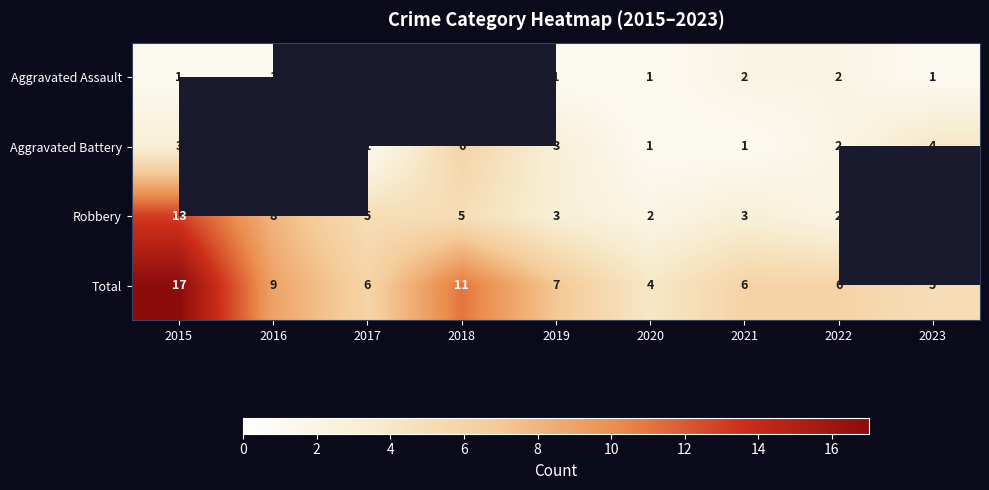

True or false: Robbery has a value of 8 at 2016.

True